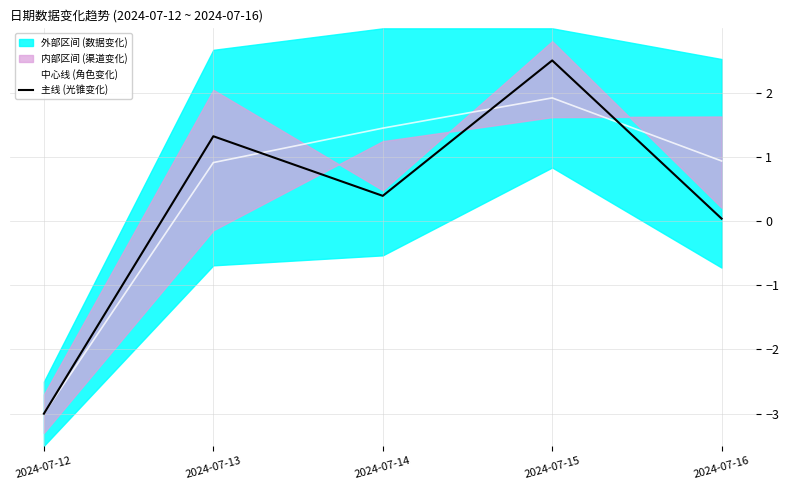

How many lines are shown in the chart?

2